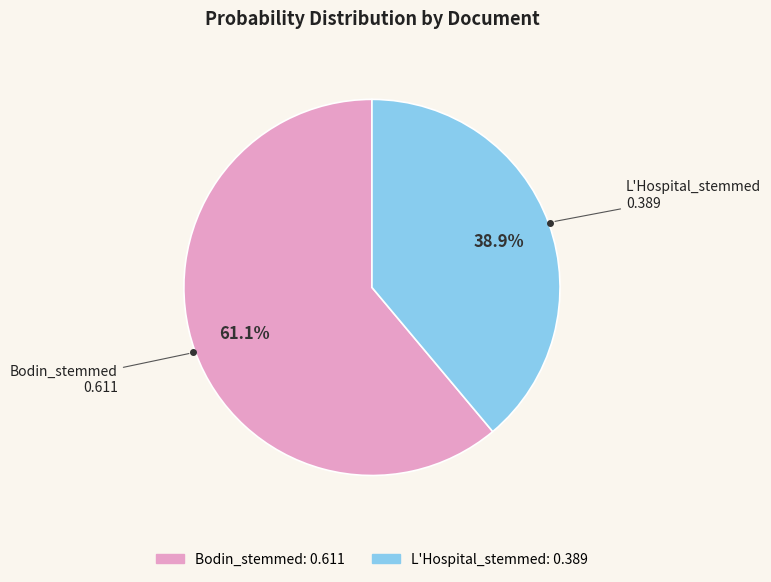

How much of the chart is everything except L'Hospital_stemmed?

61.1%